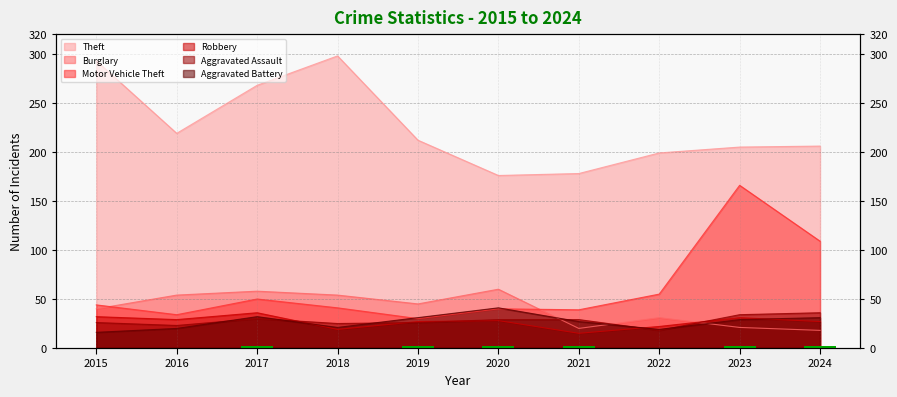

Reading right to left, what are all the values shown in this chart?

Theft: 206	205	199	178	176	212	298	268	219	293
Burglary: 18	21	31	20	60	45	54	58	54	40
Motor Vehicle Theft: 109	166	55	39	40	30	41	50	34	44
Robbery: 27	31	22	15	28	27	19	36	29	32
Aggravated Assault: 36	34	18	29	29	26	25	30	23	26
Aggravated Battery: 31	29	19	27	41	31	21	32	20	16